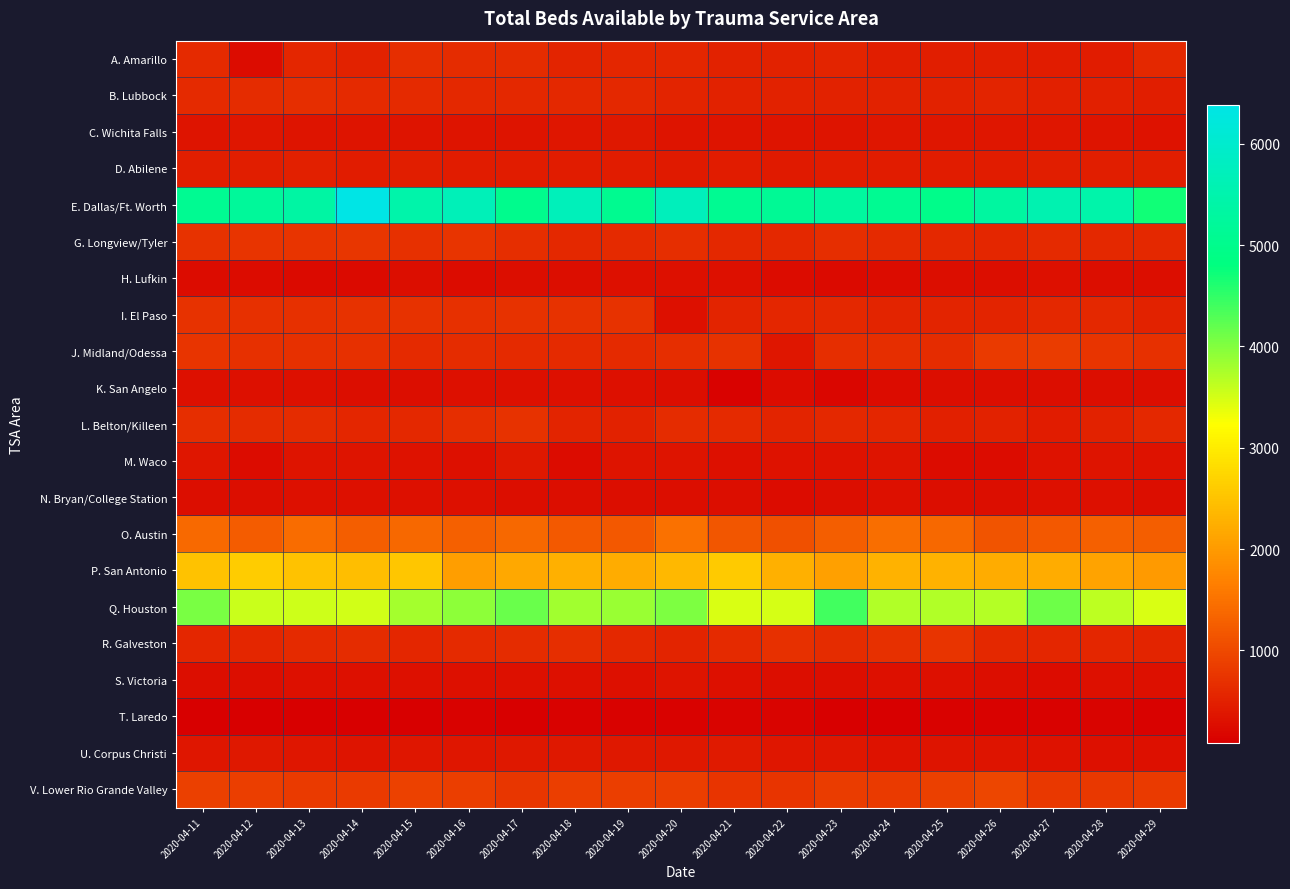

At which category is the sum across all series the highest?

2020-04-14